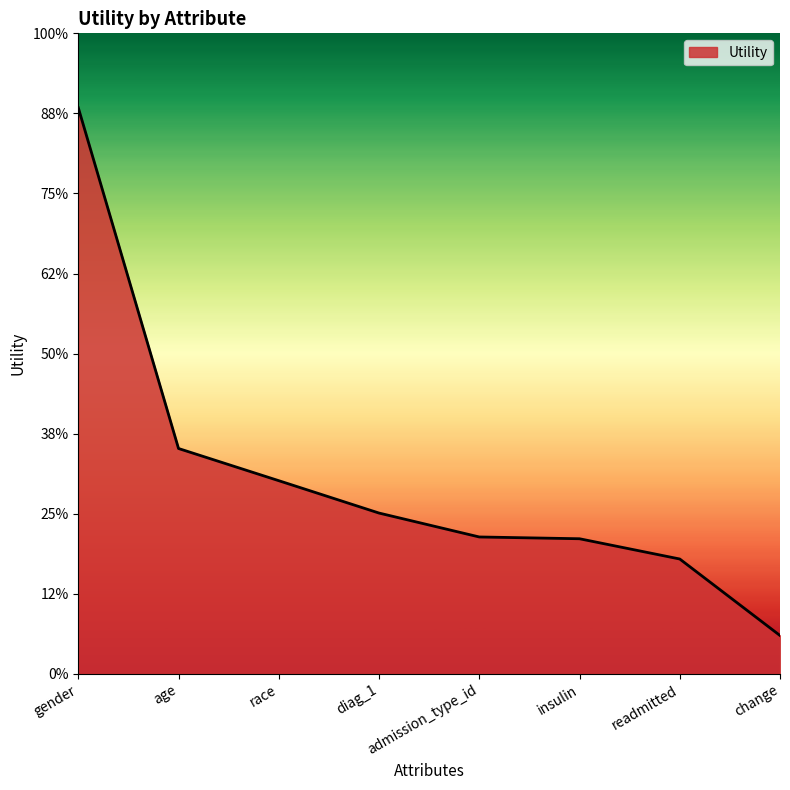

Does the chart display data point markers on the line(s)?

No